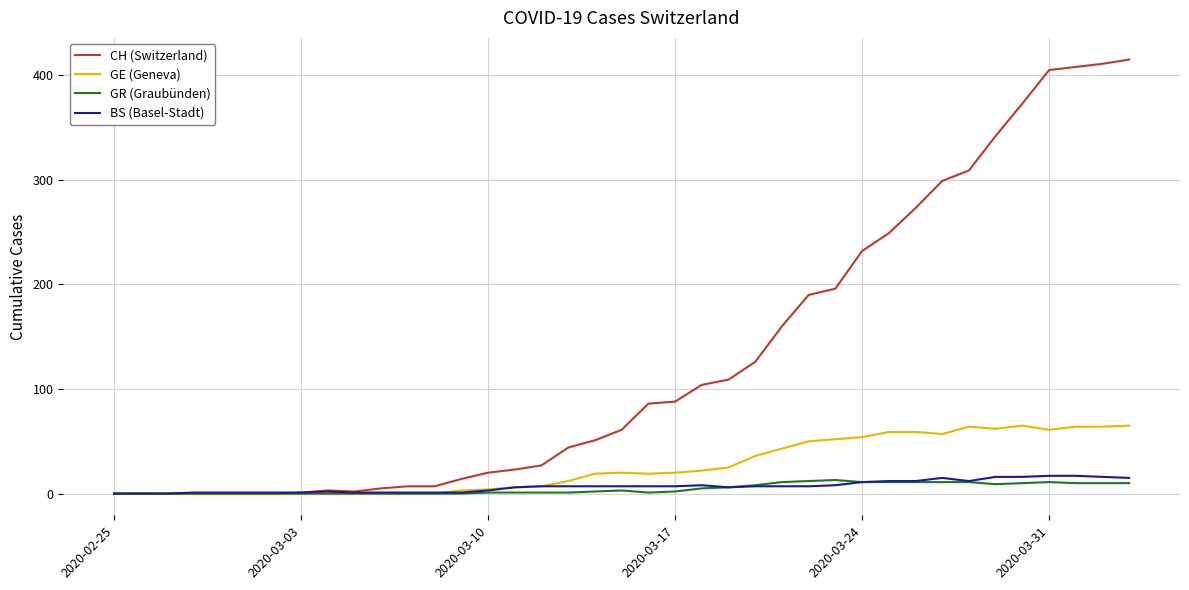

Which series has the widest spread of values?

CH (Switzerland)